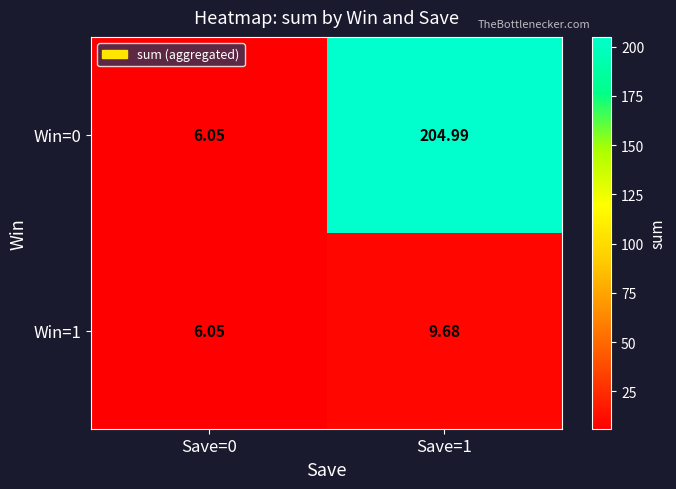

Between Save=0 and Save=1, which series saw the biggest shift?

Win=0